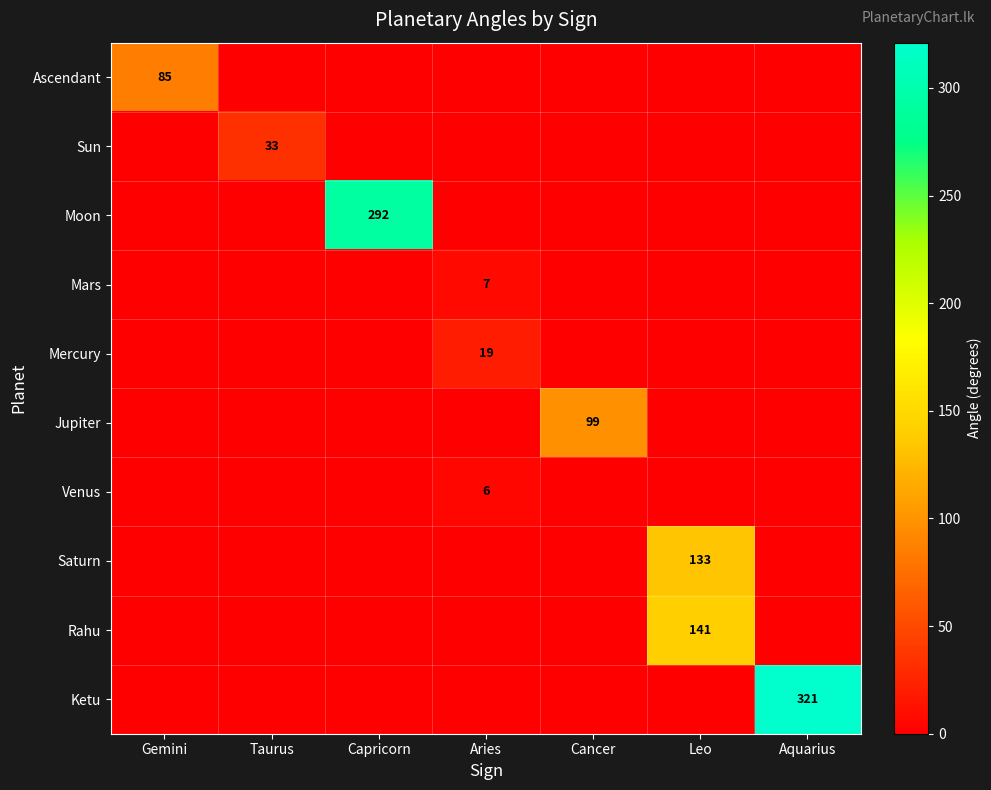

The value of Ascendant at Gemini is 21. True or false?

False